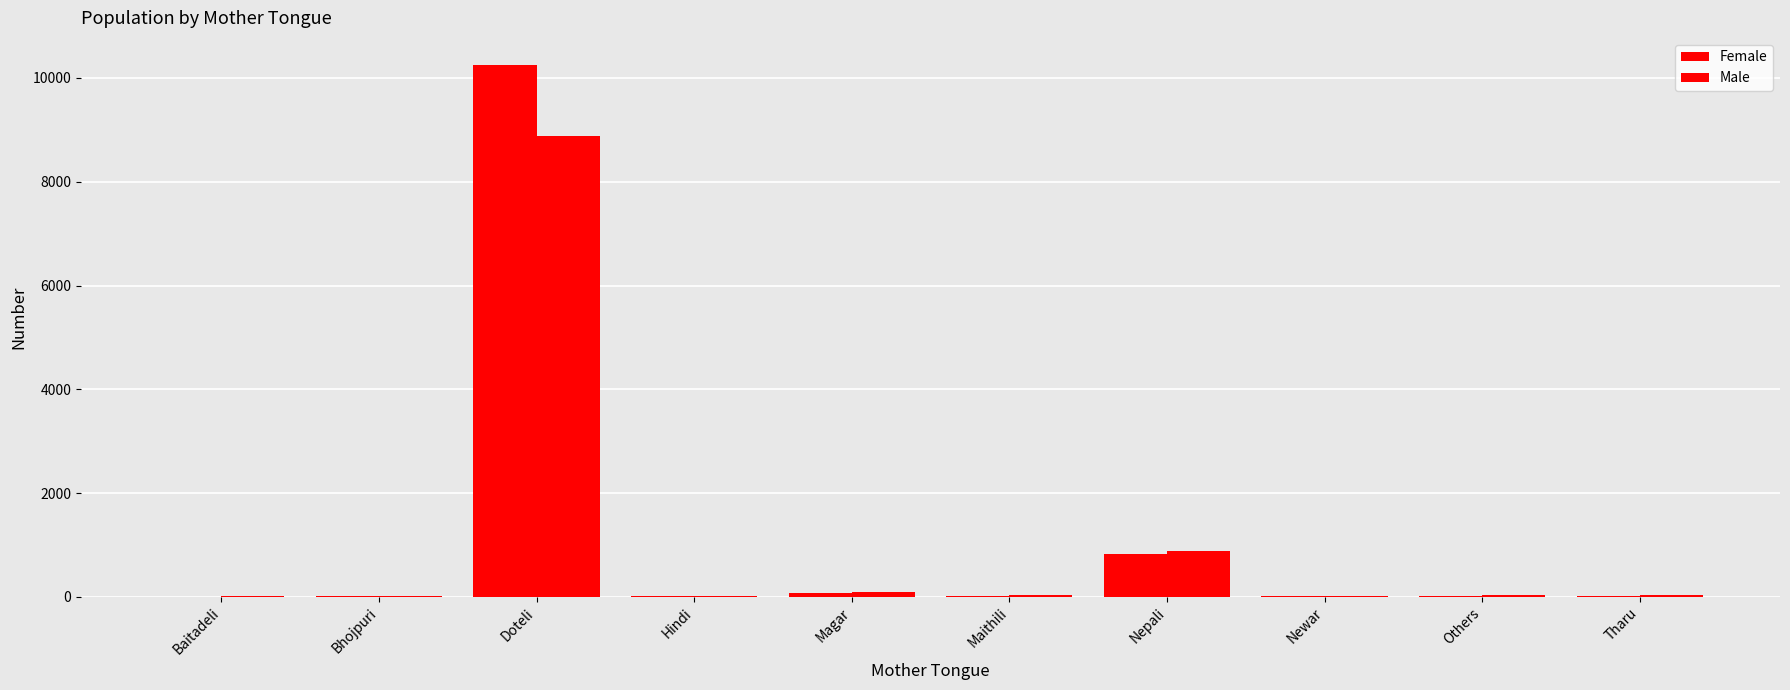

Reading left to right, what are all the values shown in this chart?

Female: Baitadeli=3	Bhojpuri=10	Doteli=10260	Hindi=11	Magar=69	Maithili=15	Nepali=826	Newar=9	Others=17	Tharu=22
Male: Baitadeli=17	Bhojpuri=10	Doteli=8882	Hindi=18	Magar=86	Maithili=30	Nepali=888	Newar=11	Others=31	Tharu=30